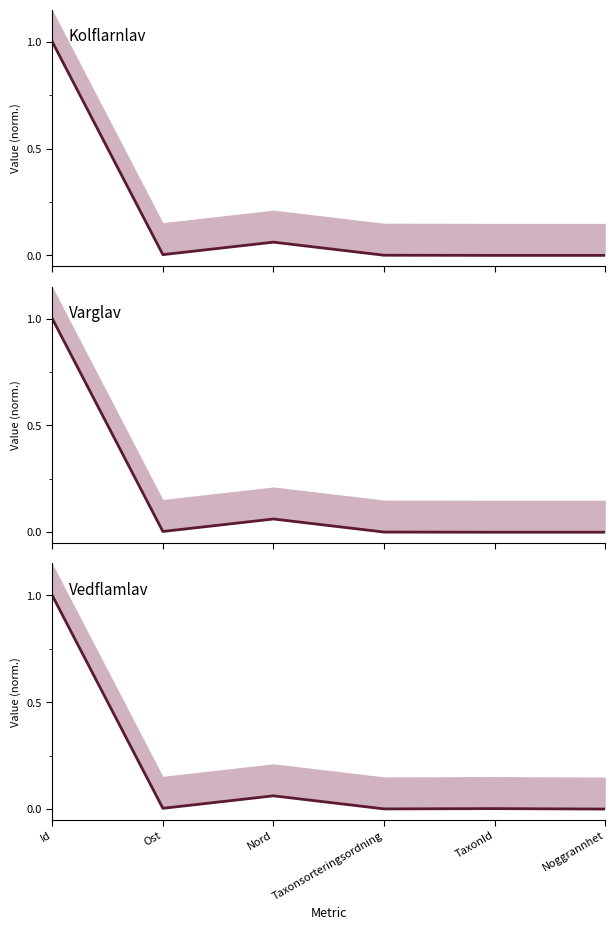

Count the number of categories in the chart.

6